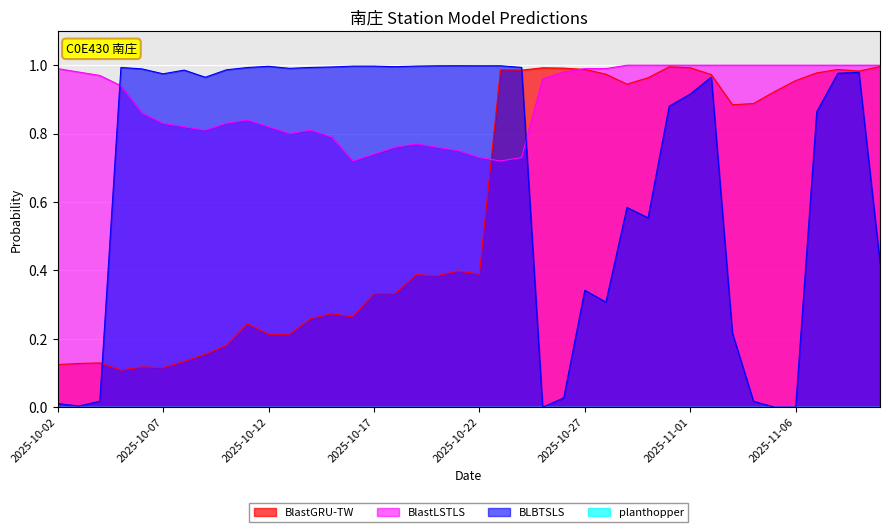

Does the chart display data point markers on the line(s)?

No